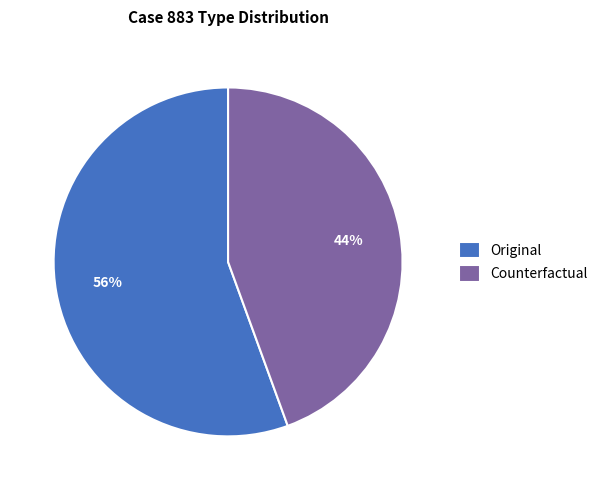

How many slices are in this pie chart?

2